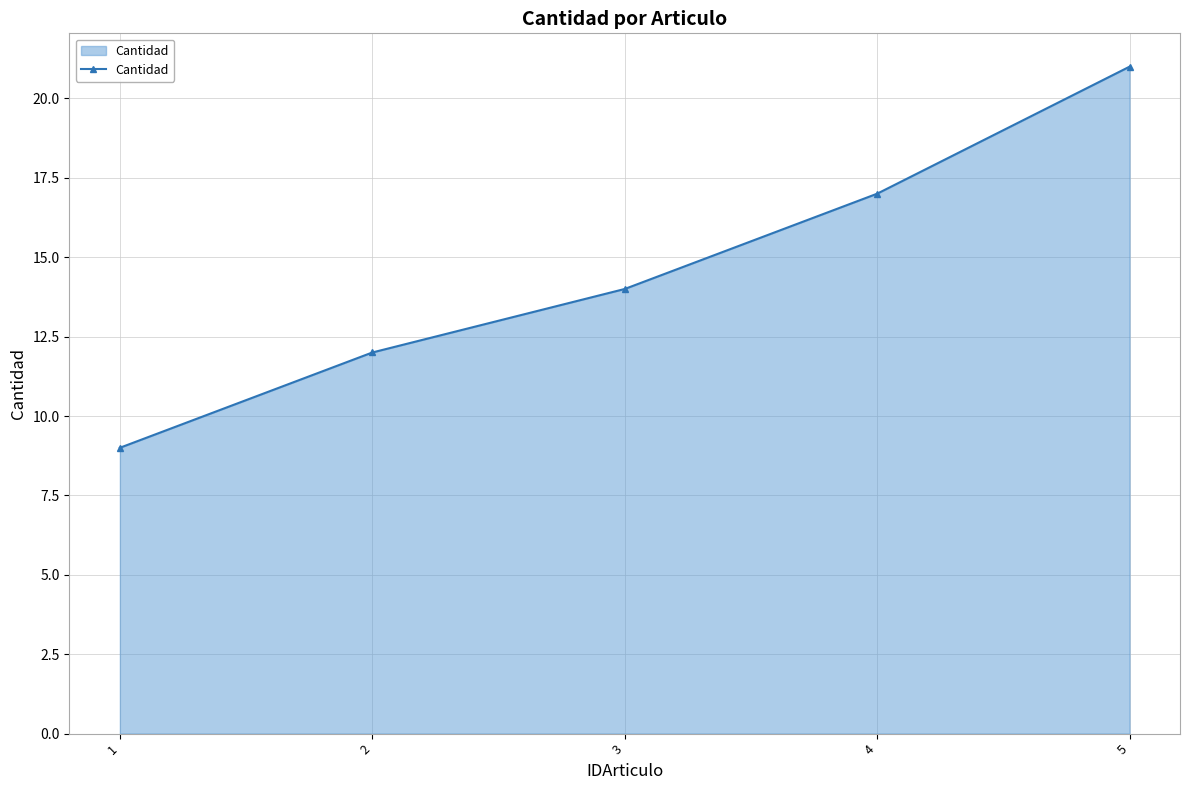

What is the sum of all values?

73